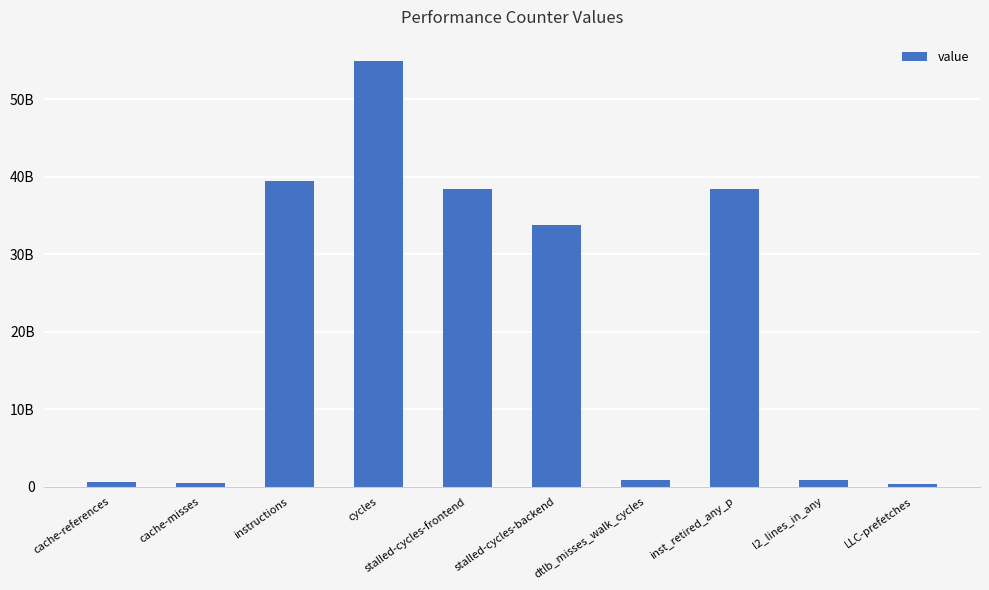

The value at cache-references is 585812863. True or false?

True